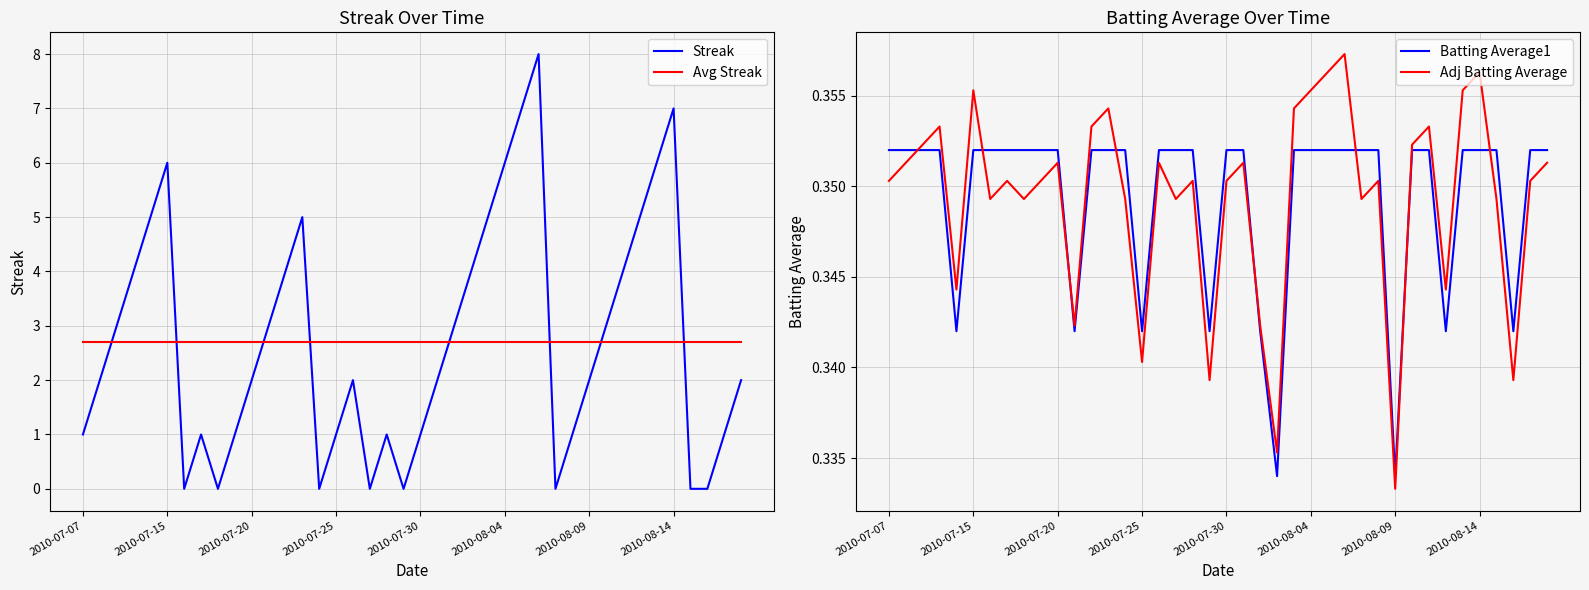

What is the difference between the second highest and second lowest values in the Streak series?

7.0